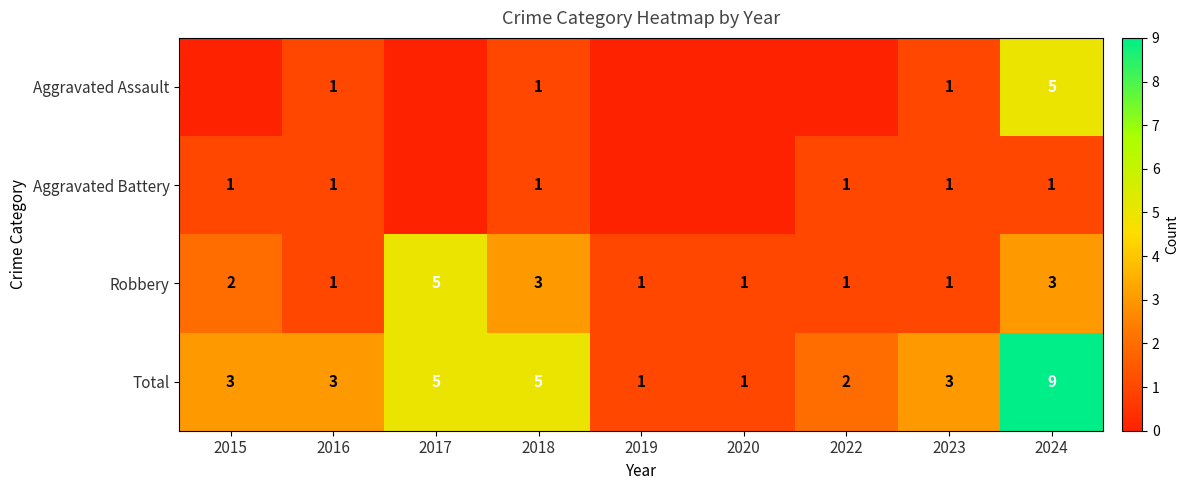

Is the value of Aggravated Battery at 2024 greater than the value of Robbery at 2018?

No